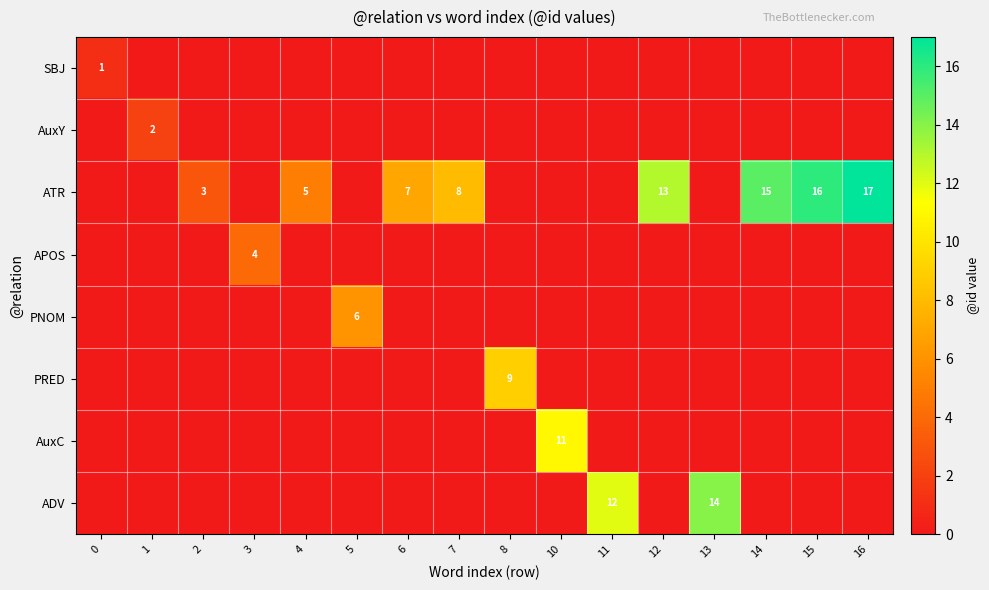

Is the value of ADV at 0 greater than the value of AuxY at 1?

No